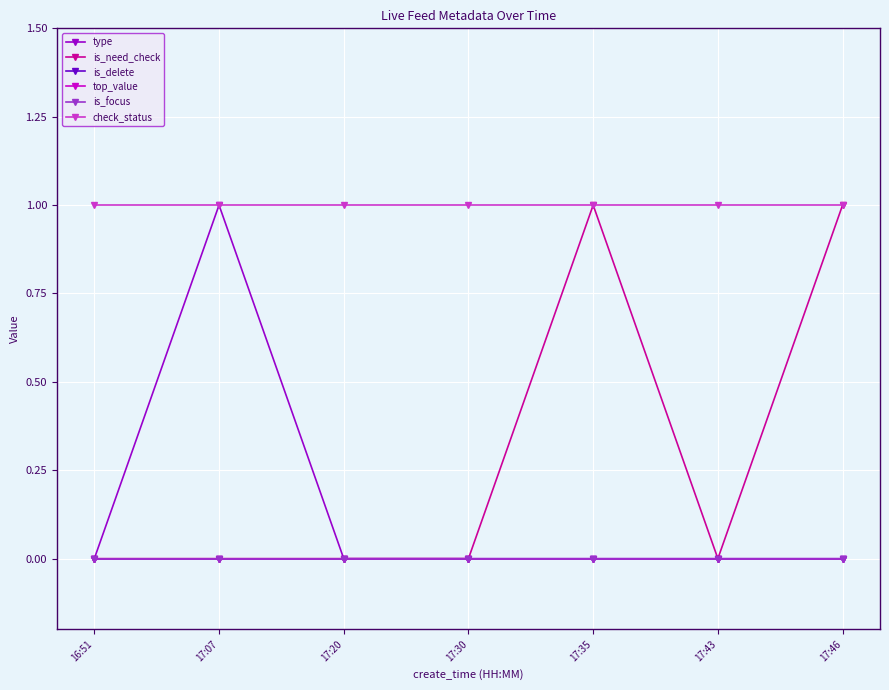

What is the label of the 4th point from the left?

17:30